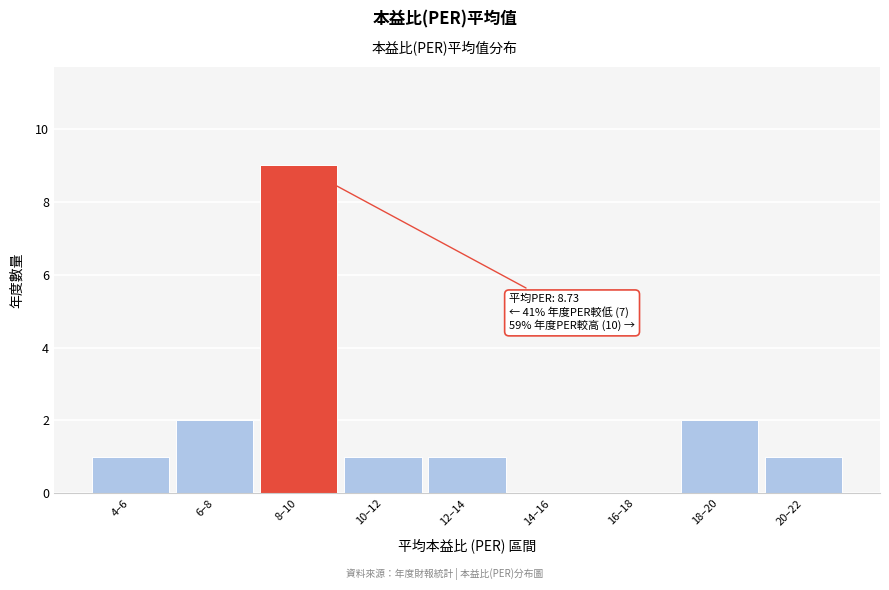

Reading right to left, transcribe all the data shown in this chart.

20–22=1	18–20=2	16–18=0	14–16=0	12–14=1	10–12=1	8–10=9	6–8=2	4–6=1